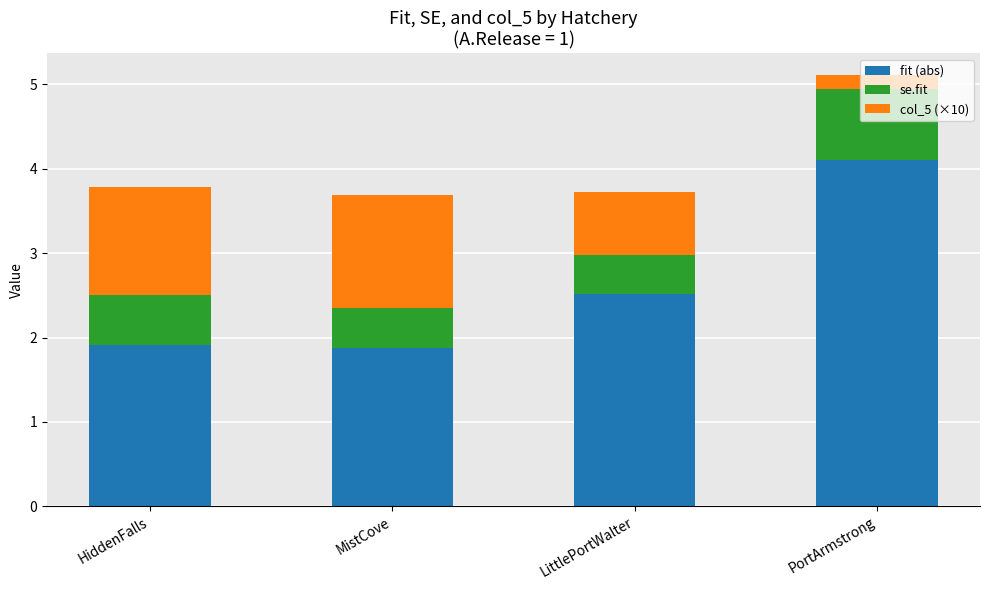

At which label does fit (abs) first exceed 2?

LittlePortWalter